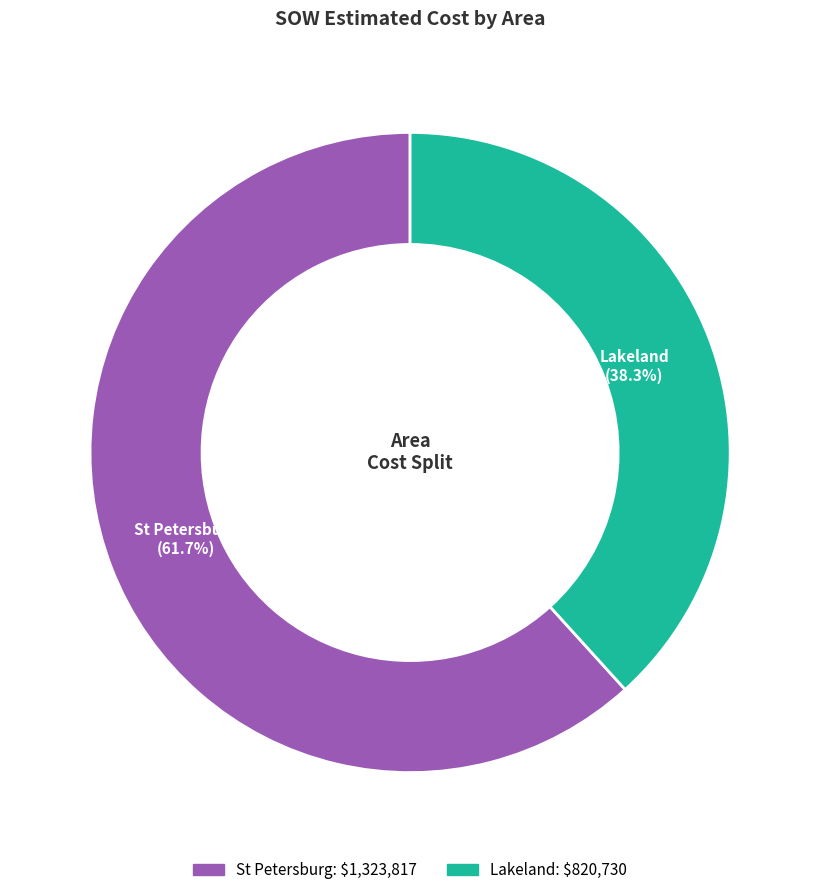

Does any single category account for the majority?

Yes